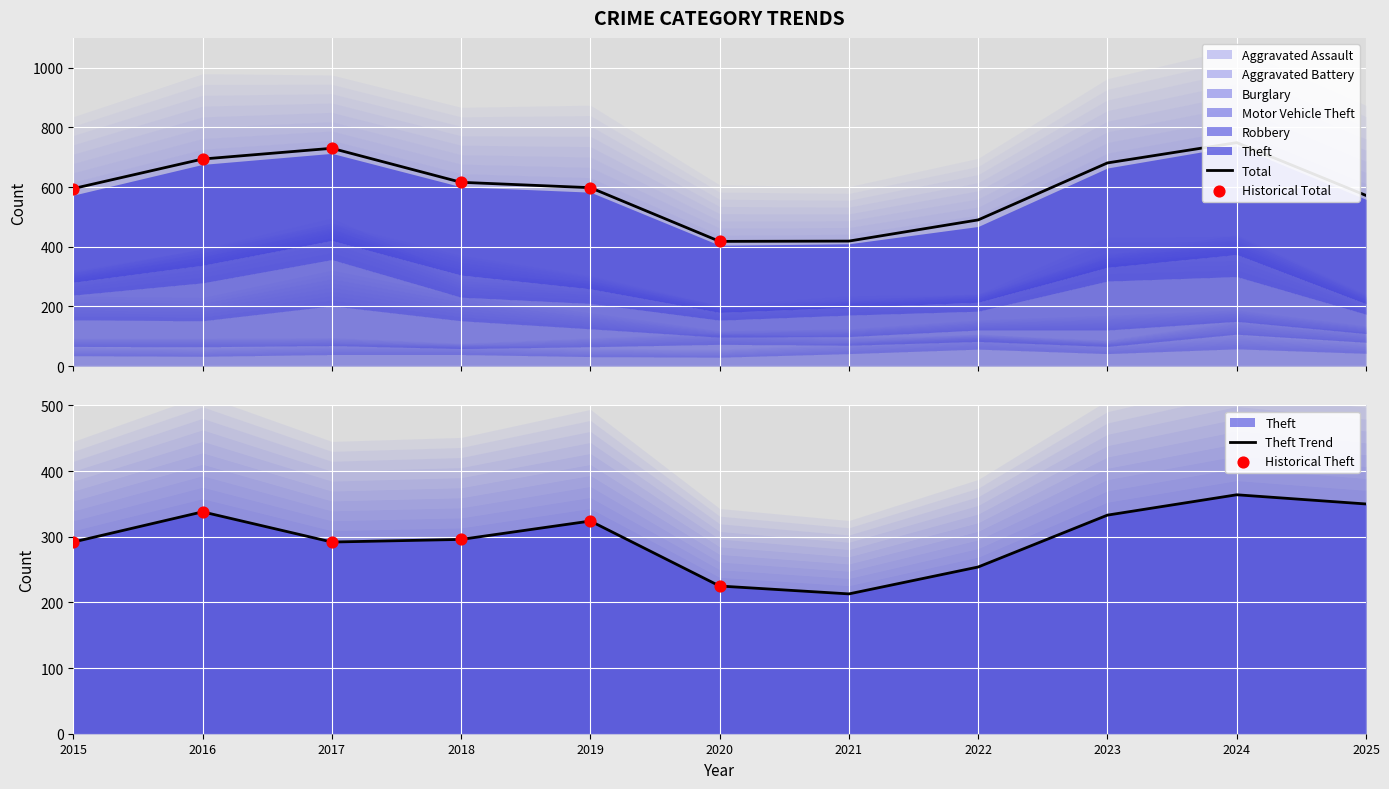

Which series has the largest total across all categories?

Theft